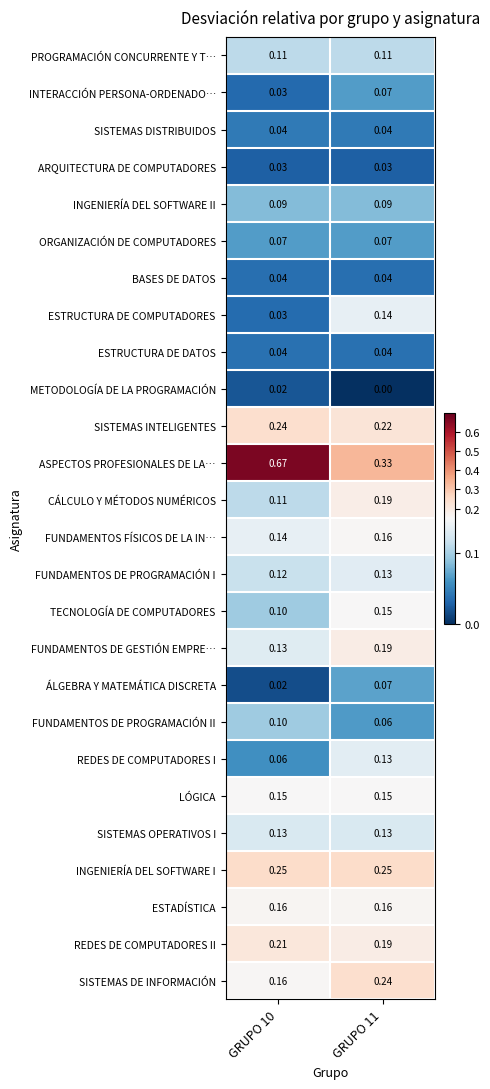

Is the value of INGENIERÍA DEL SOFTWARE II at GRUPO 11 greater than the value of INGENIERÍA DEL SOFTWARE I at GRUPO 10?

No